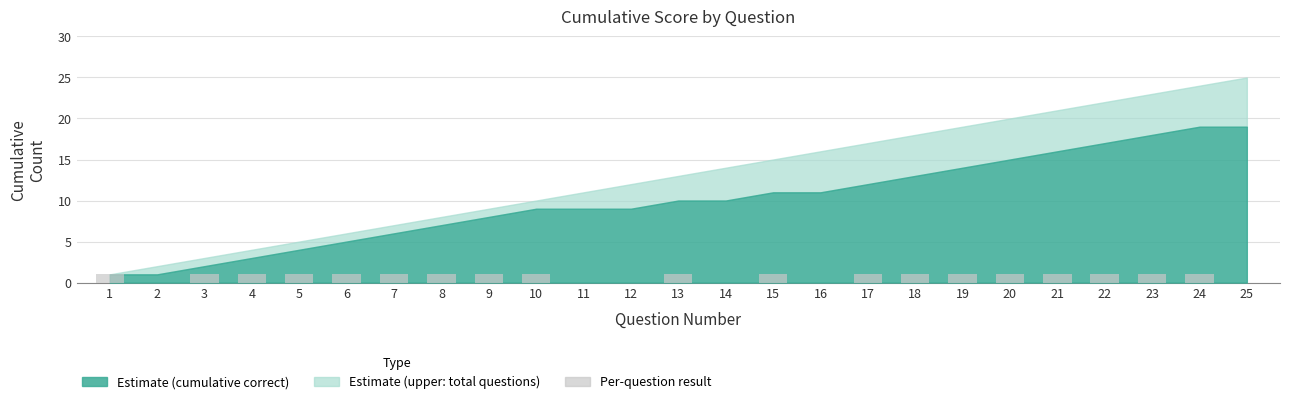

True or false: the data shows 2 at 13.

False